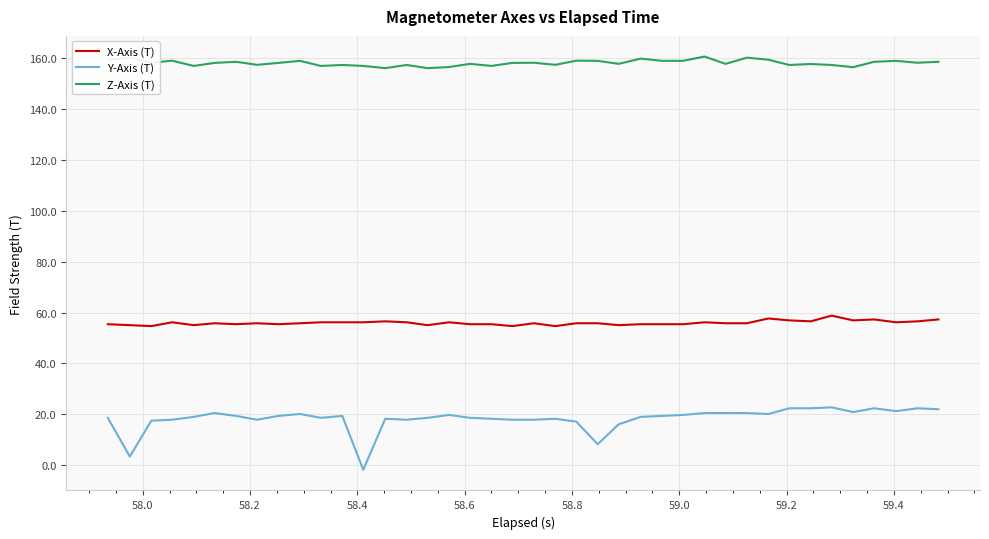

True or false: Y-Axis (T) and Z-Axis (T) intersect in this chart.

False